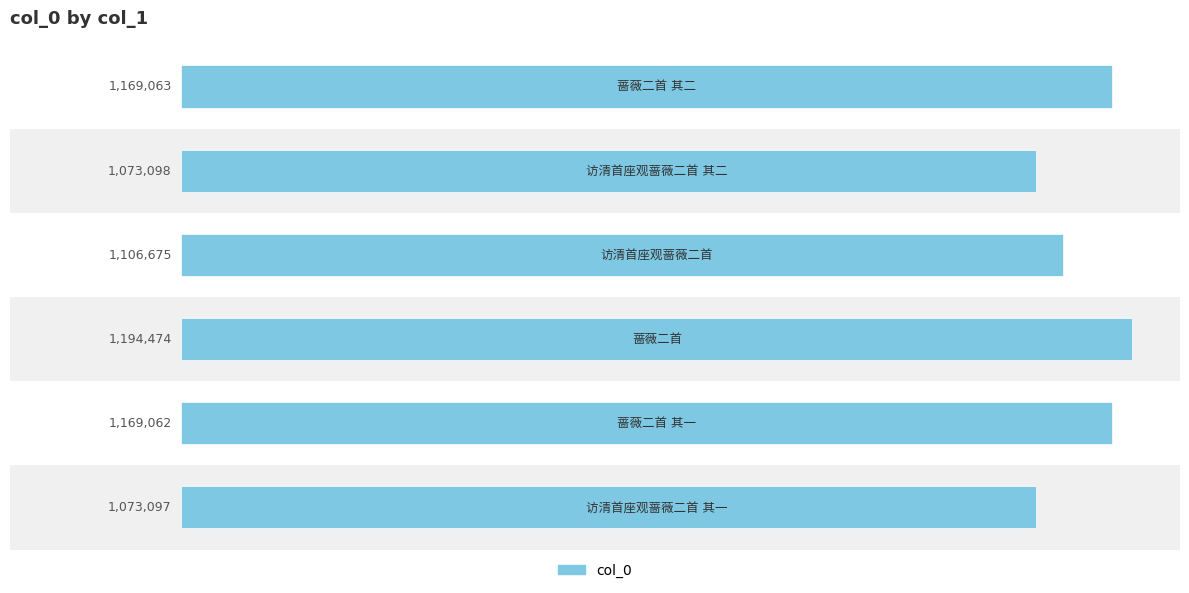

Does the chart contain any negative values?

No